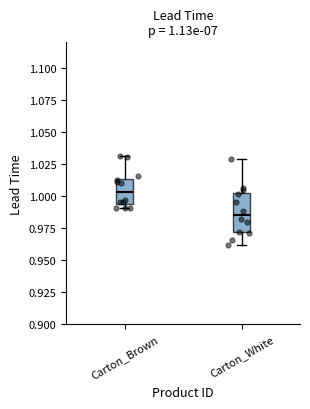

Which box has the highest median line?

Carton_Brown